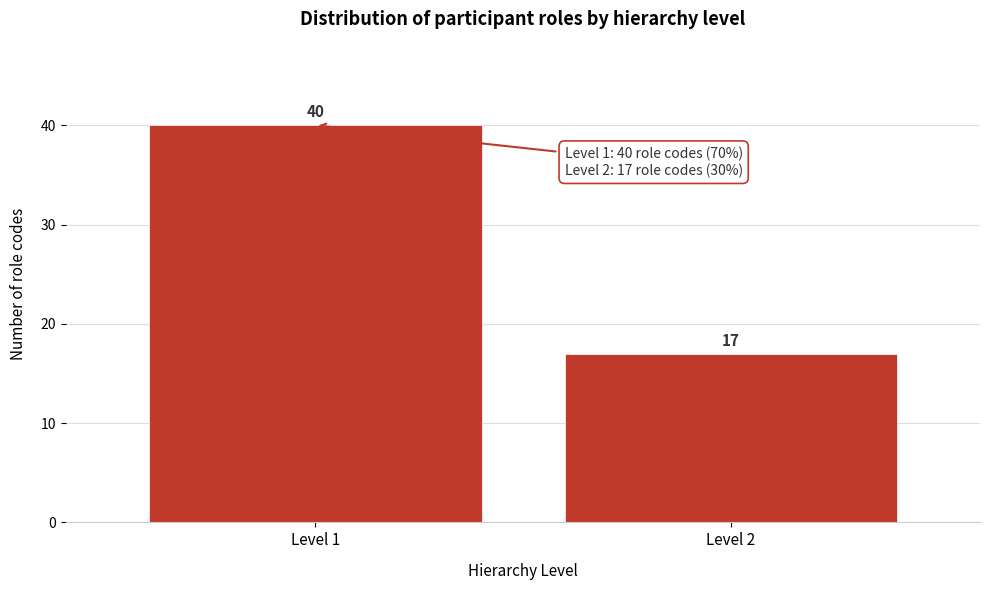

Reading right to left, list all the values displayed in this chart.

17	40